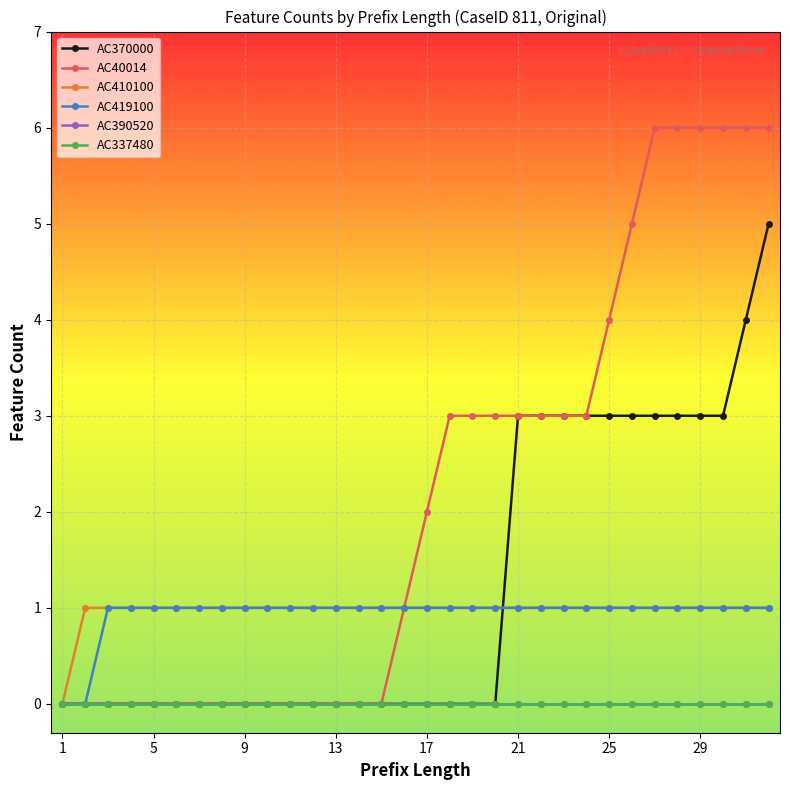

Which series has the largest total across all categories?

AC40014